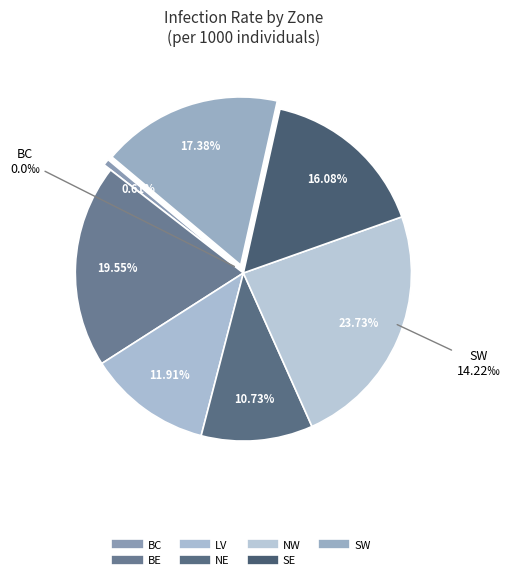

Is SE the majority of the pie?

No